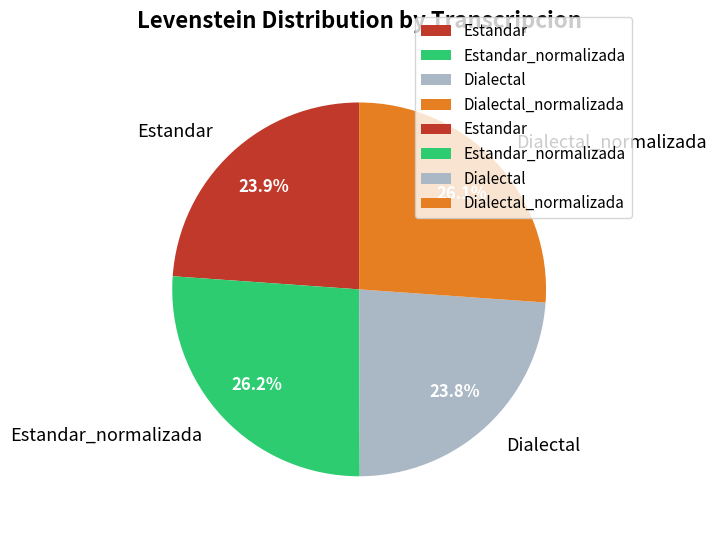

What is the ratio of the value at Dialectal_normalizada to the value at Estandar?

1.1